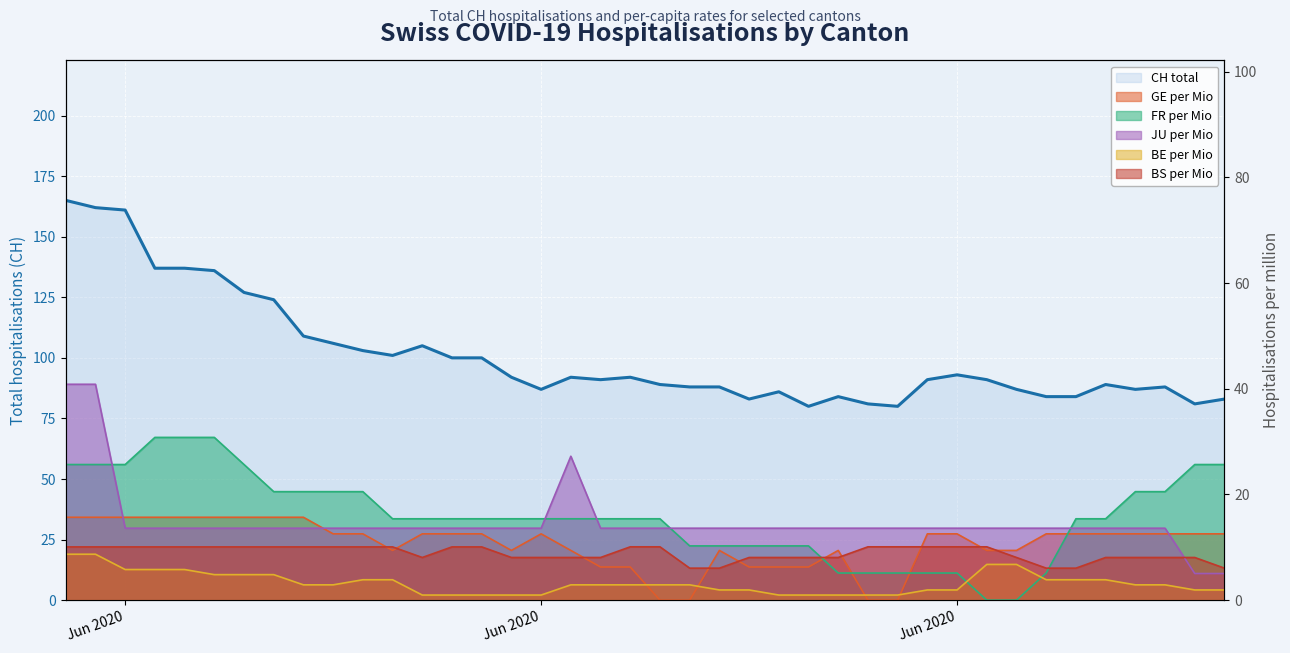

The value of CH total line at 15 is 150.1. True or false?

False